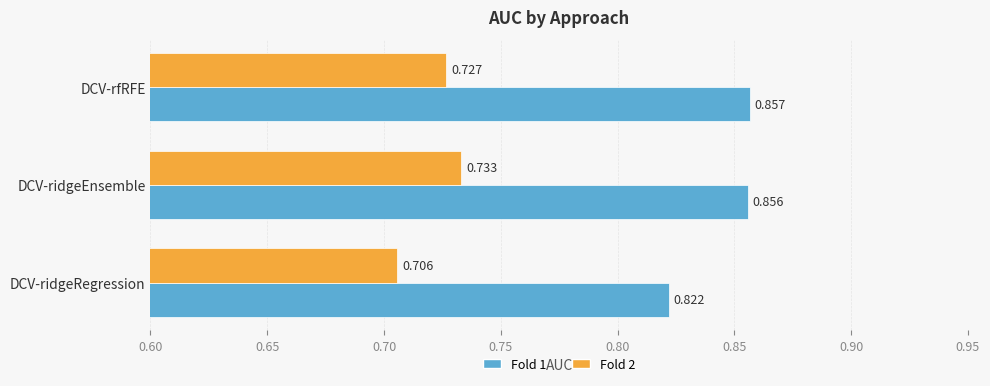

Rank the series by their maximum value, from lowest to highest.

Fold 2, Fold 1